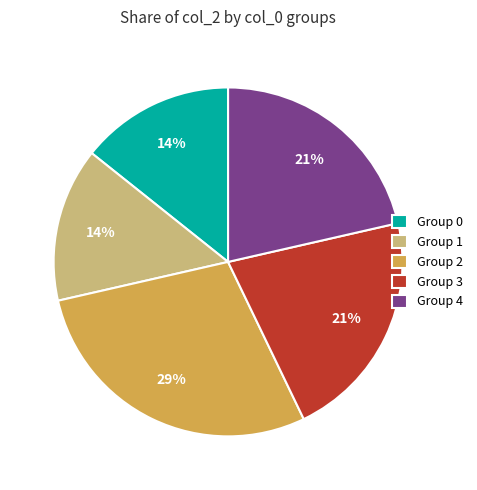

Is the sum of Group 0 and Group 1 greater than half?

No